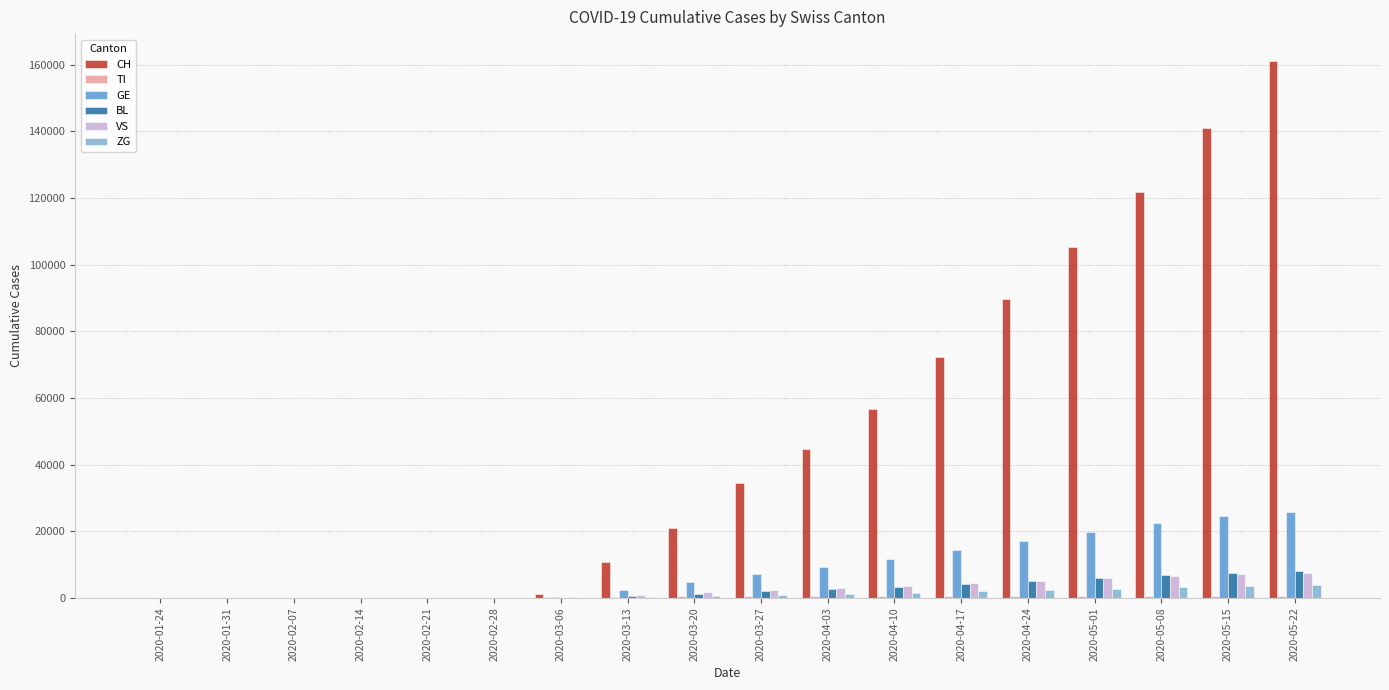

What is the sum of all CH values?

860371